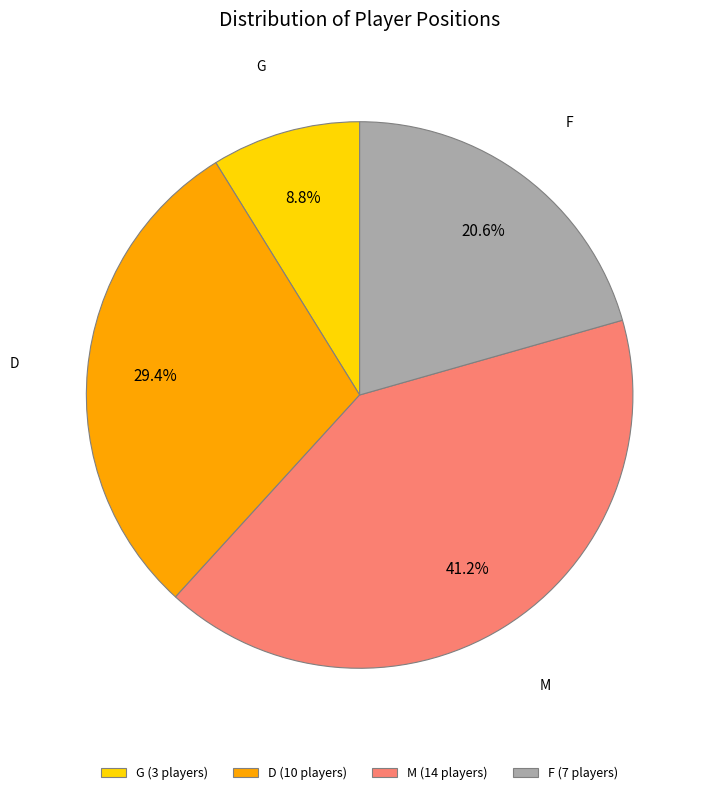

To the nearest percent, what is the difference between the largest and smallest slice percentages?

32%